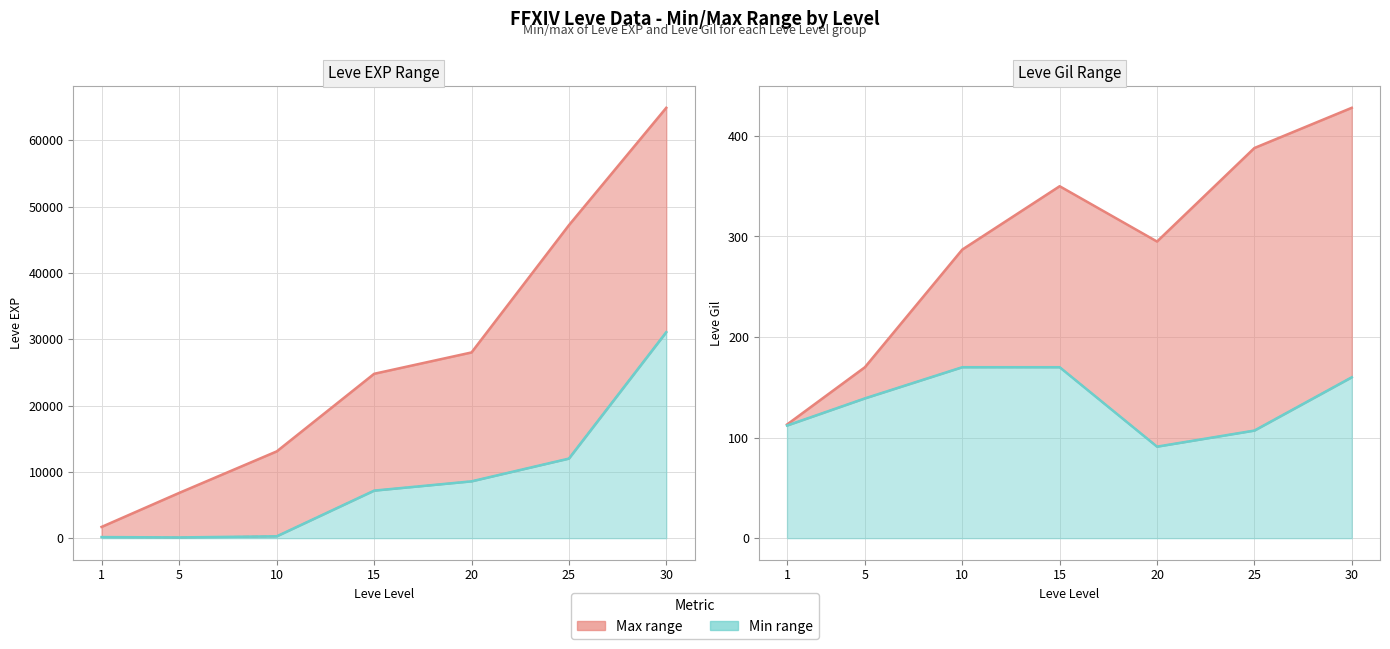

True or false: Gil max line has a value of 295 at 20.

True